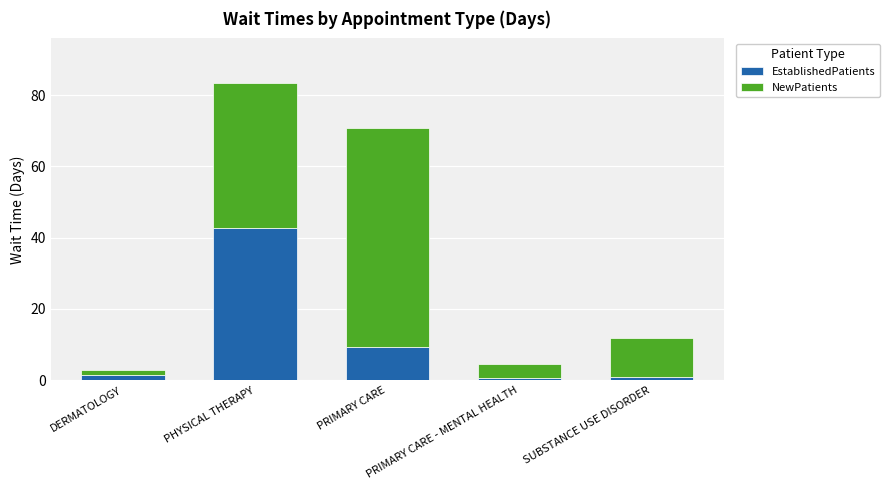

What is the maximum value for EstablishedPatients?

42.8